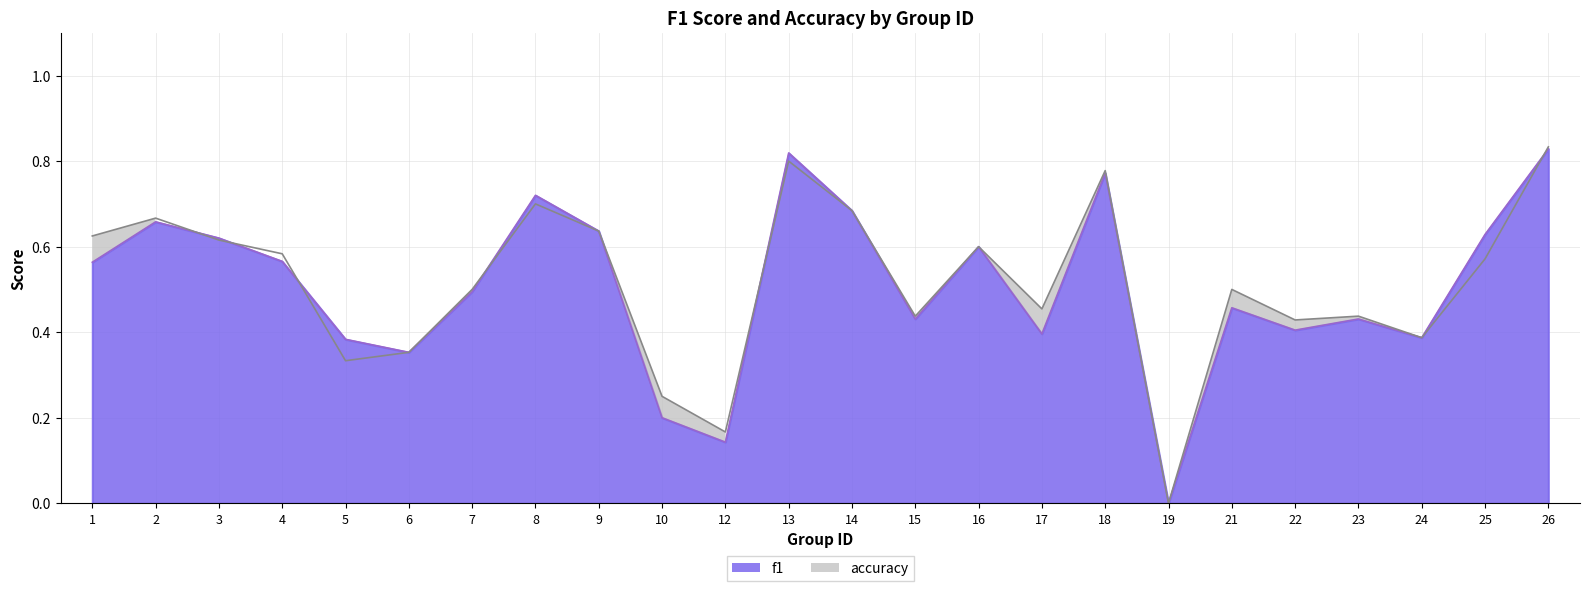

Rank the categories by accuracy value from lowest to highest.

19, 12, 10, 5, 6, 24, 22, 15, 23, 17, 7, 21, 25, 4, 16, 3, 1, 9, 2, 14, 8, 18, 13, 26